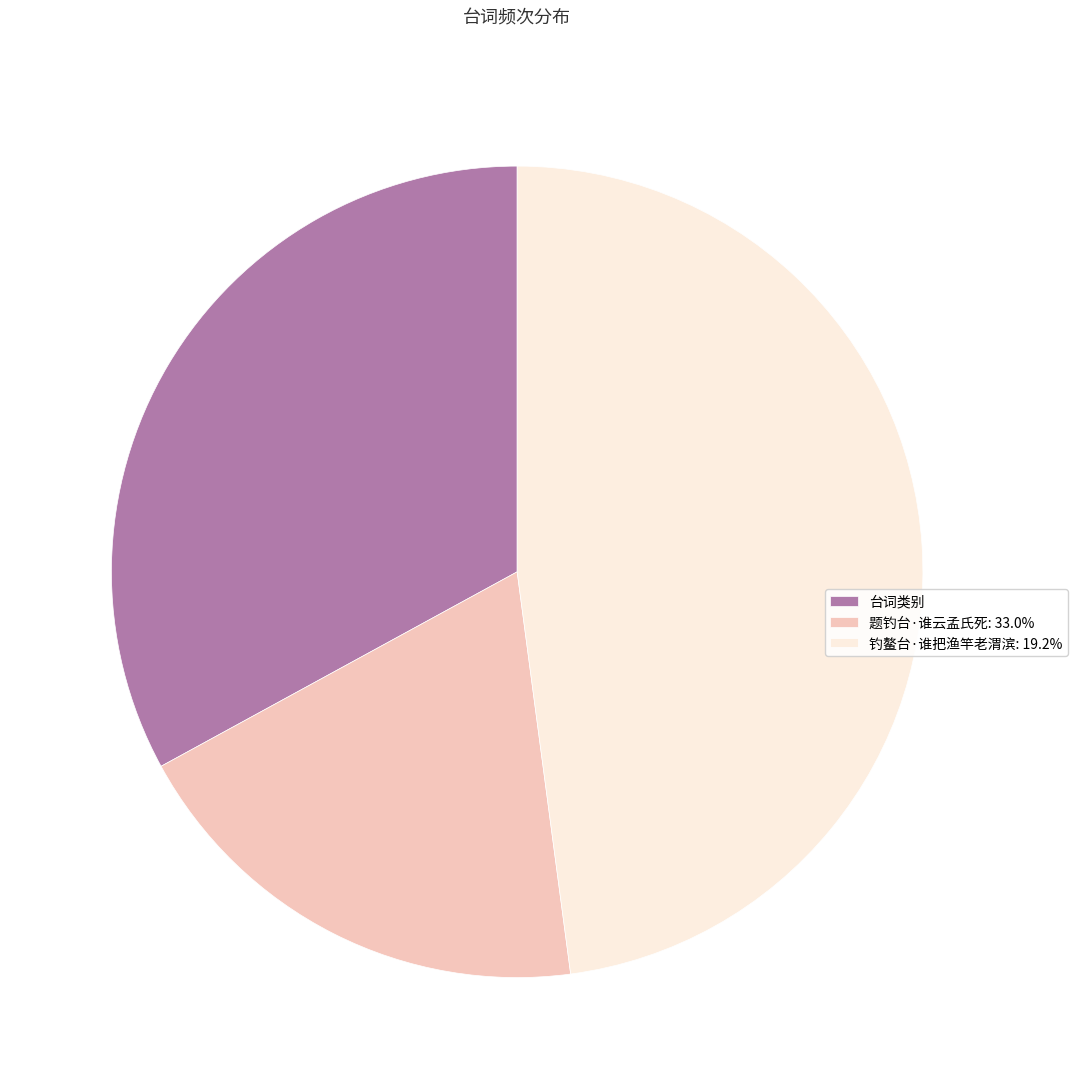

Approximately how many times larger is the value at 题钓台·谁云孟氏死: 33.0% compared to 台词类别?

0.6